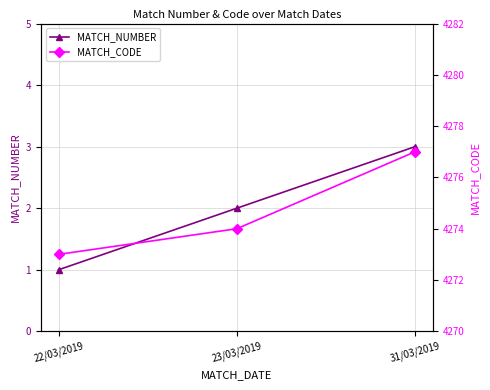

List the labels in order of MATCH_NUMBER value, largest first.

31/03/2019, 23/03/2019, 22/03/2019